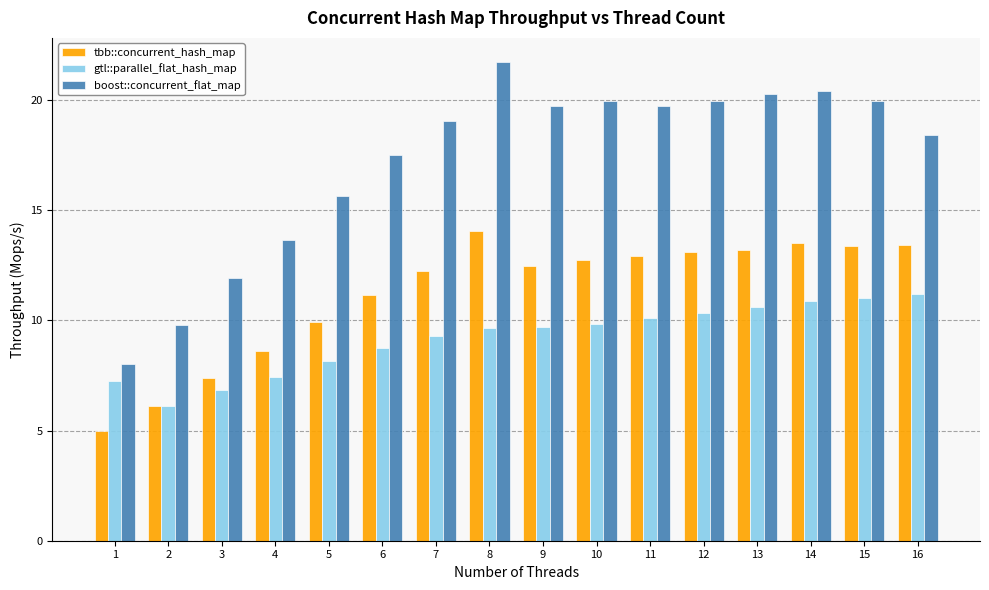

Between 1 and 7, which series saw the biggest shift?

boost::concurrent_flat_map